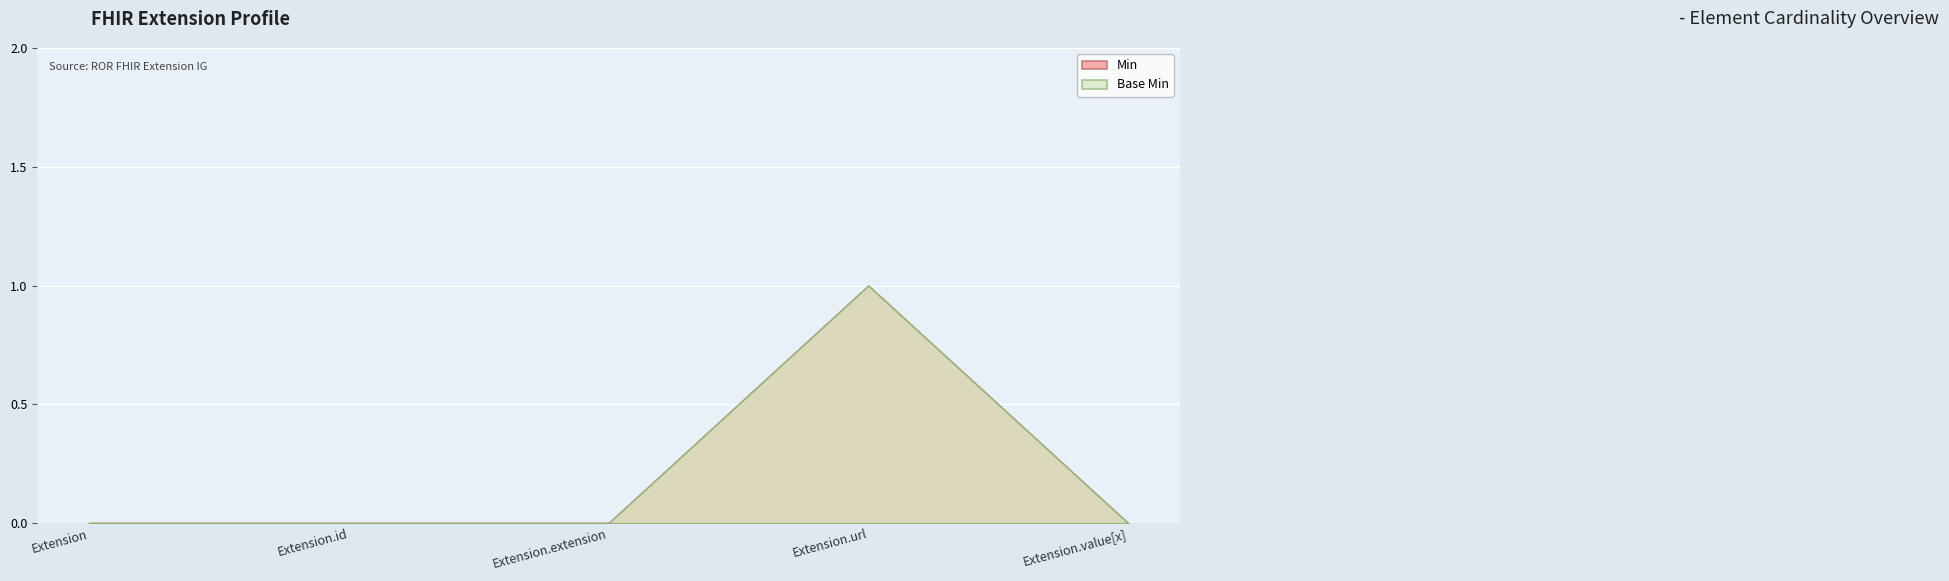

Reading right to left, extract all data points from this chart.

Min: Extension.value[x]=0	Extension.url=1	Extension.extension=0	Extension.id=0	Extension=0
Base Min: Extension.value[x]=0	Extension.url=1	Extension.extension=0	Extension.id=0	Extension=0